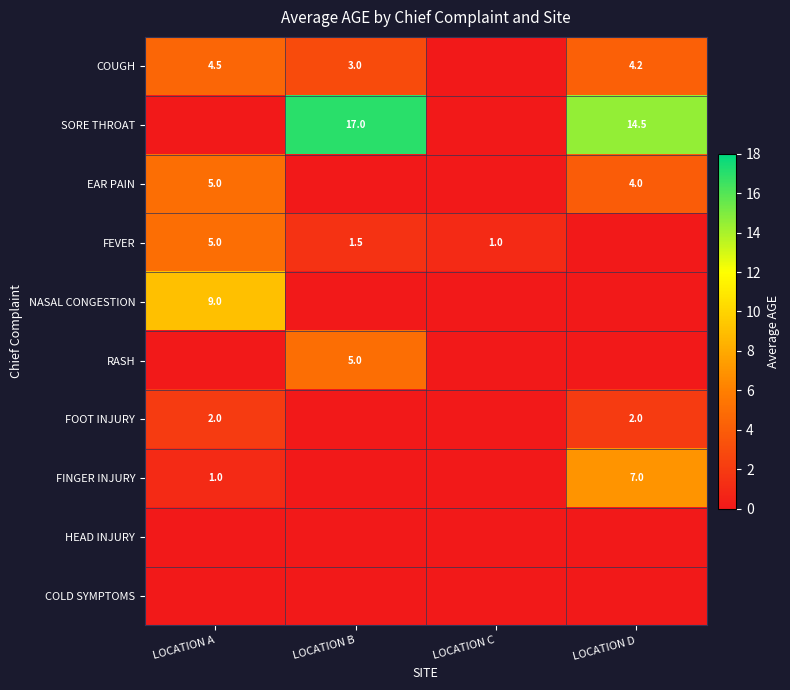

Is the value of FEVER at LOCATION B greater than the value of COUGH at LOCATION A?

No